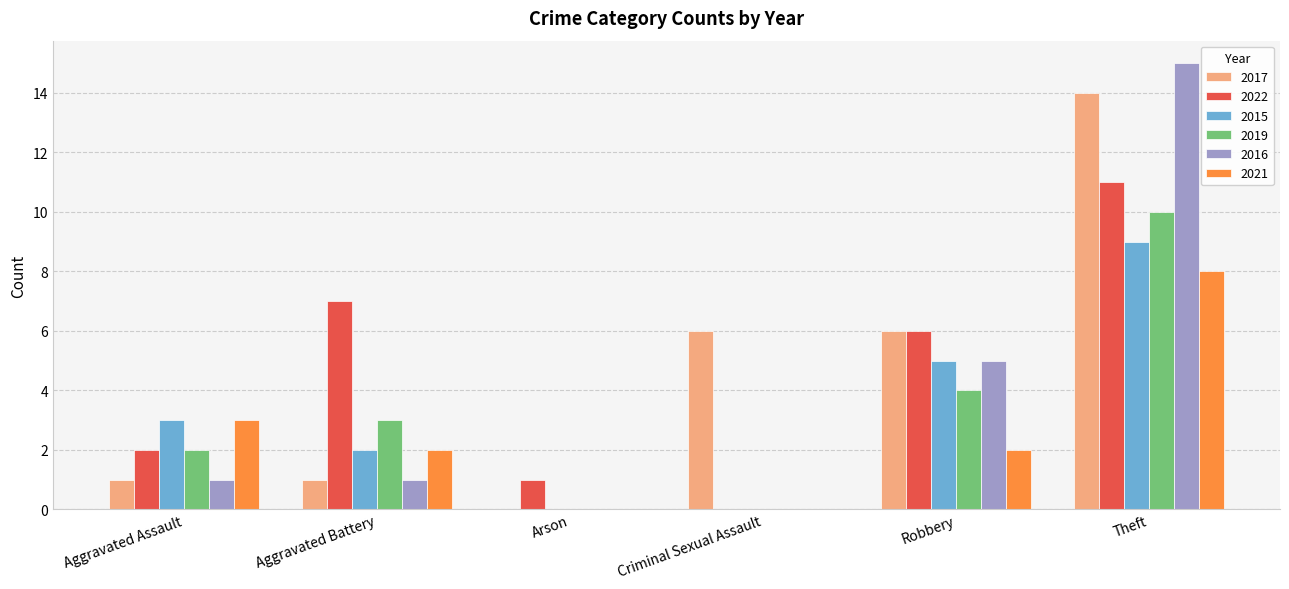

Is the value of 2022 at Theft greater than the value of 2019 at Robbery?

Yes